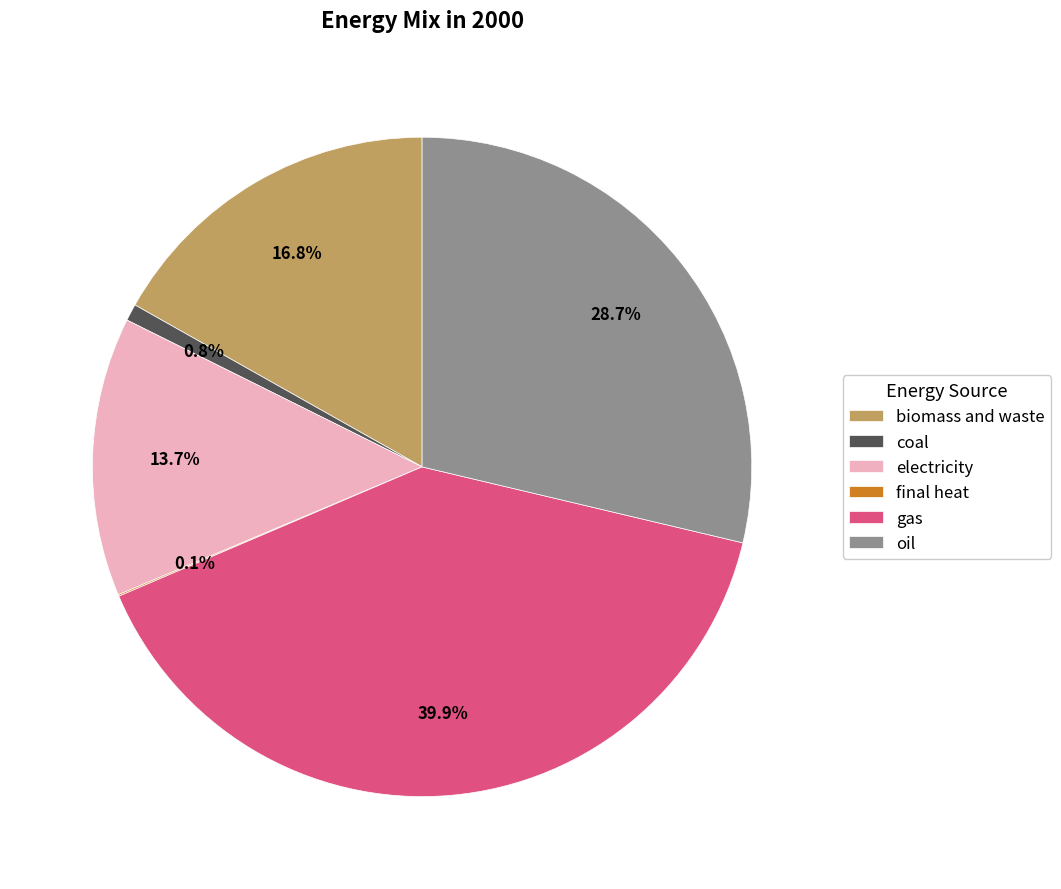

To the nearest percent, what is the average slice percentage?

17%